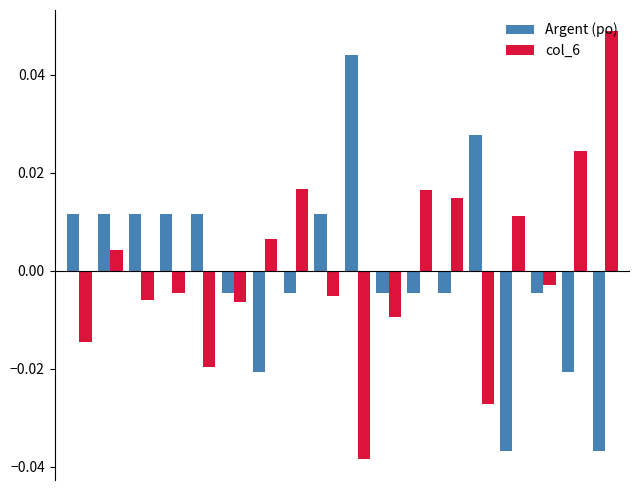

Rank the series by their maximum value, from highest to lowest.

col_6, Argent (po)